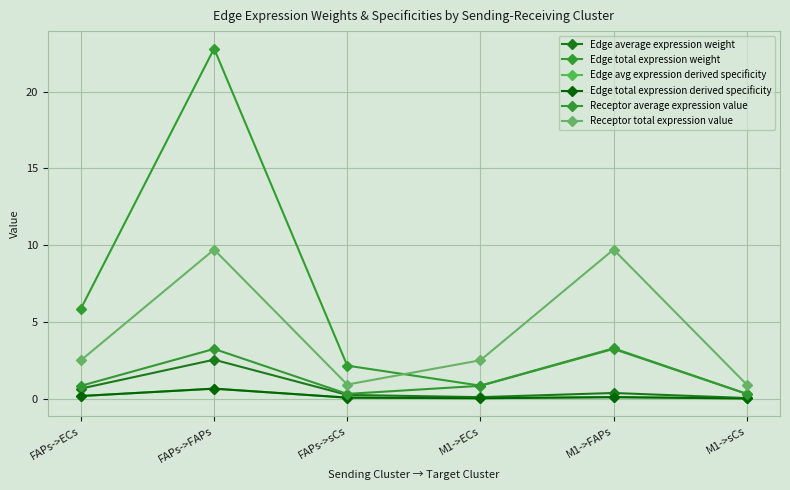

Between FAPs->FAPs and M1->ECs, which is larger?

FAPs->FAPs